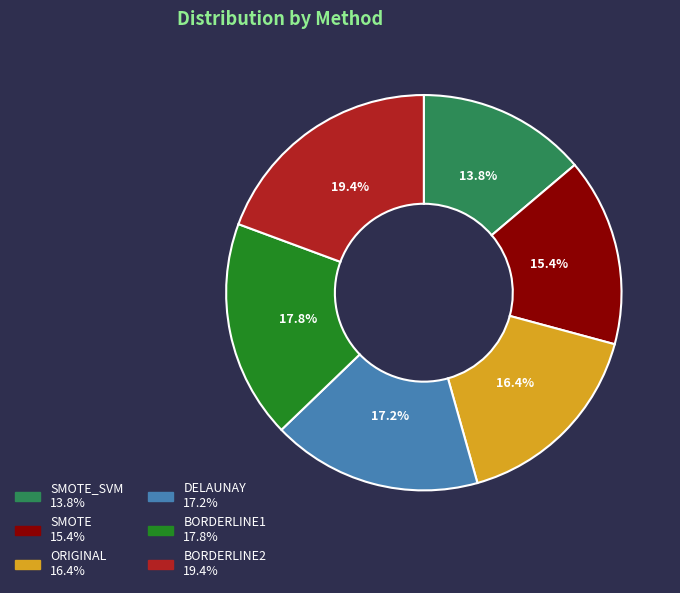

Does any single category account for the majority?

No